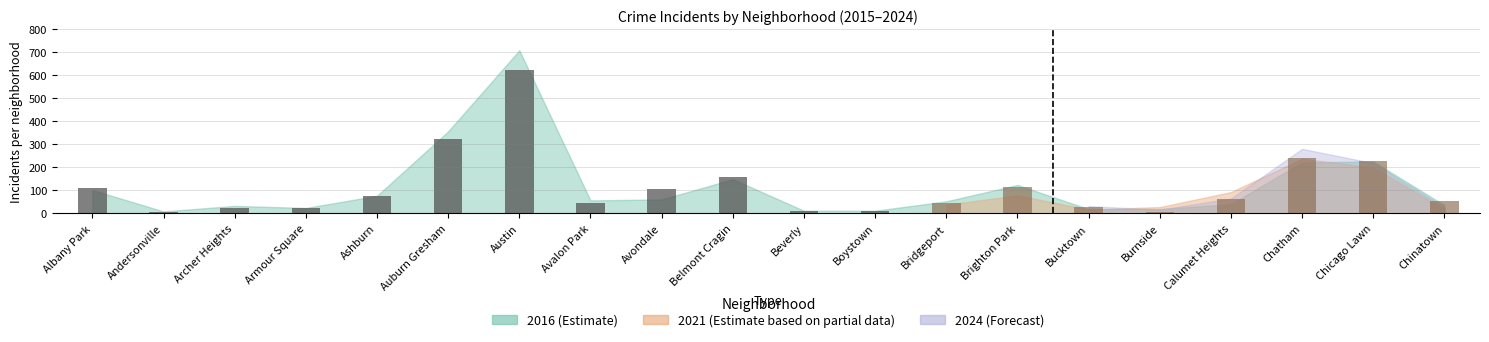

The 2015 series shows 15 at Calumet Heights. True or false?

False